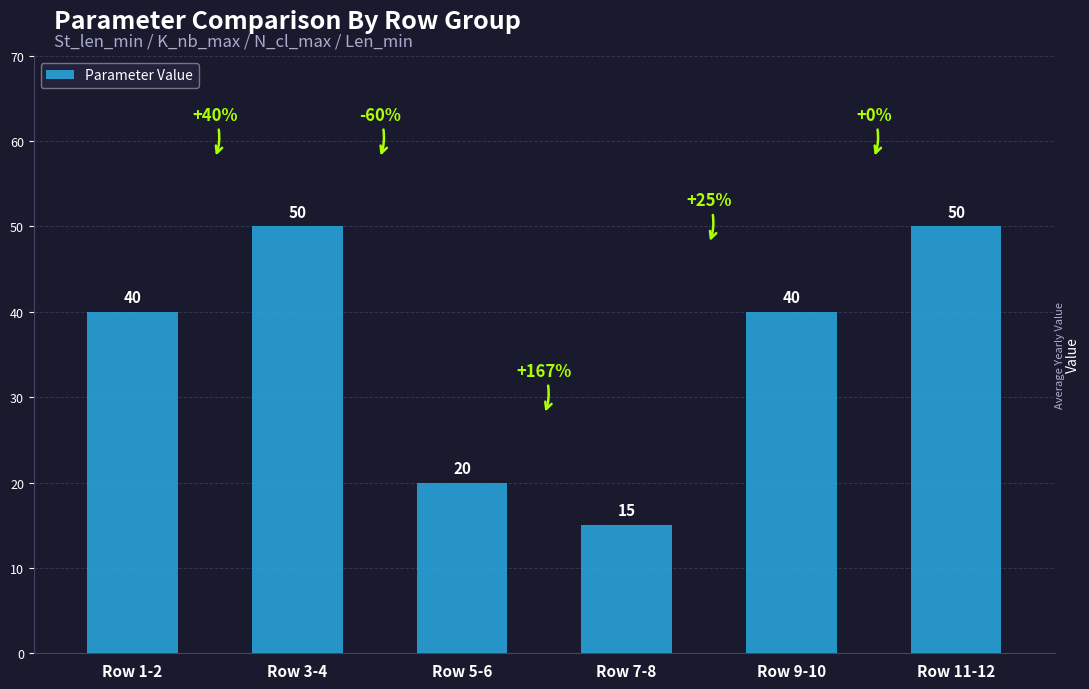

How many values are between 20 and 50?

5